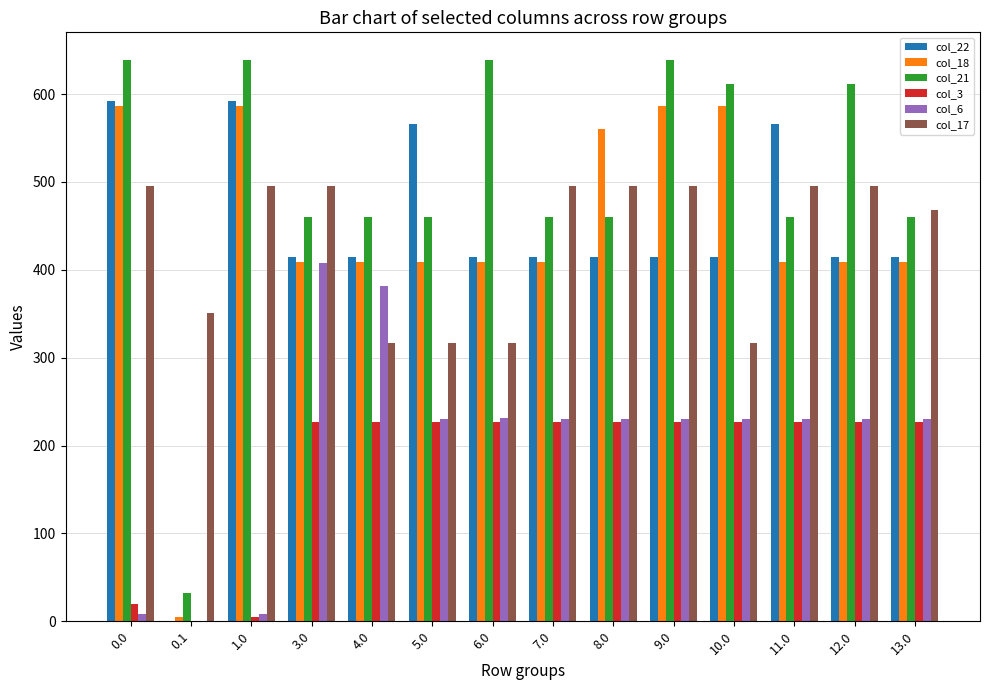

What is the highest value of the col_17 series?

494.8